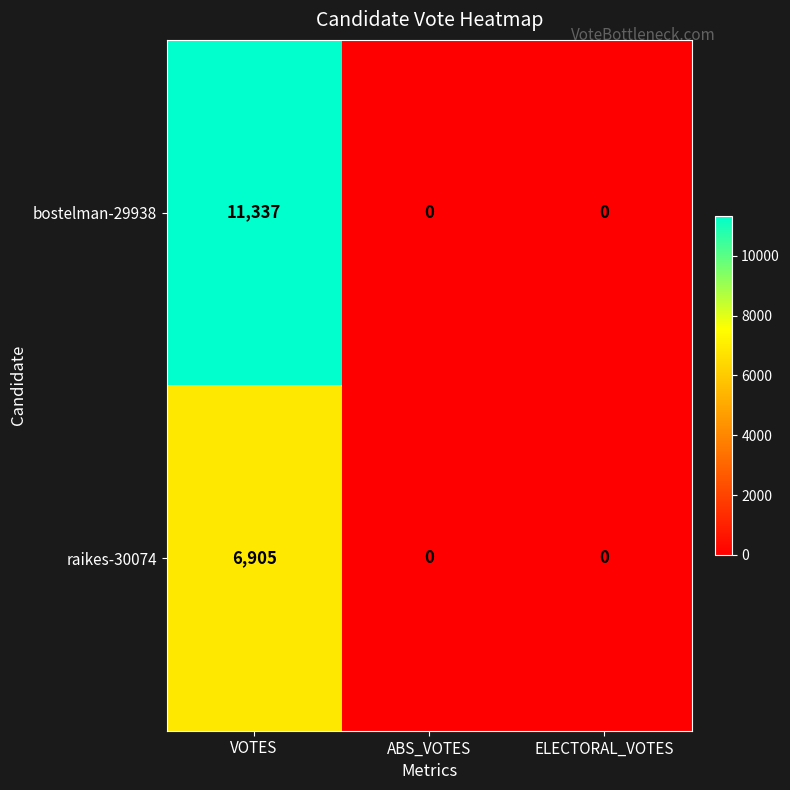

The raikes-30074 series shows 6905 at VOTES. True or false?

True